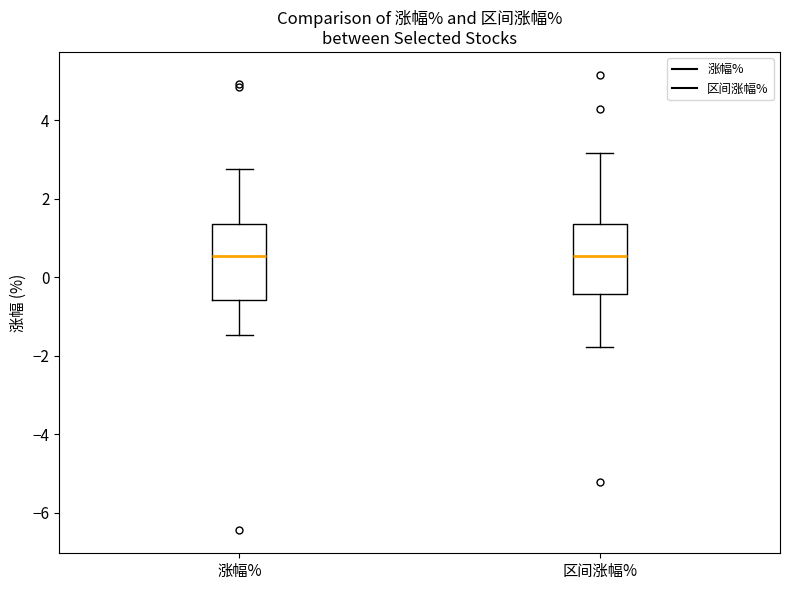

Reading left to right, transcribe this box plot: for each box, give where its median line is, the range the box spans, and where its two whiskers end, as read against the y-axis. The values are not printed on the chart, so give them approximately, as read against the axis.

涨幅%: median 0.6, box -0.6 to 1.4, whiskers -1.4 to 2.8
区间涨幅%: median 0.6, box -0.4 to 1.4, whiskers -1.8 to 3.2